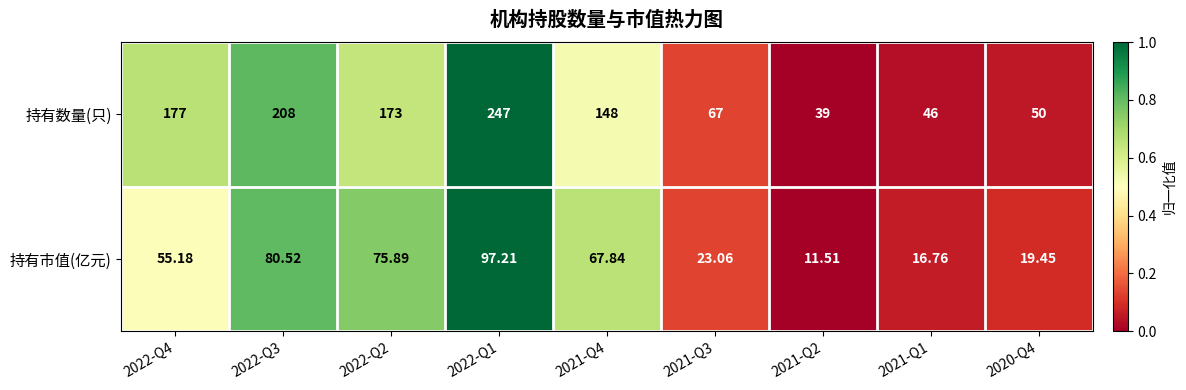

Which series has the largest range (max minus min)?

持有数量(只)